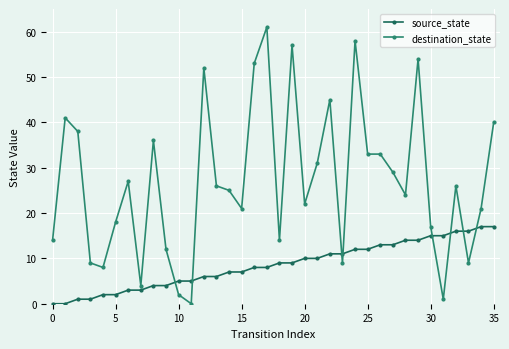

Rank the series by their maximum value, from highest to lowest.

destination_state, source_state